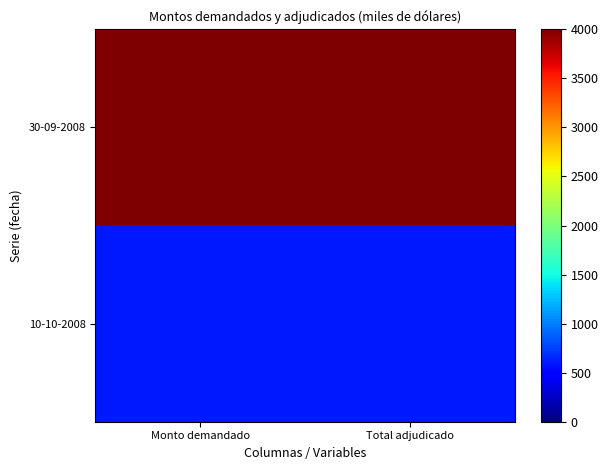

Which series has the widest spread of values?

30-09-2008